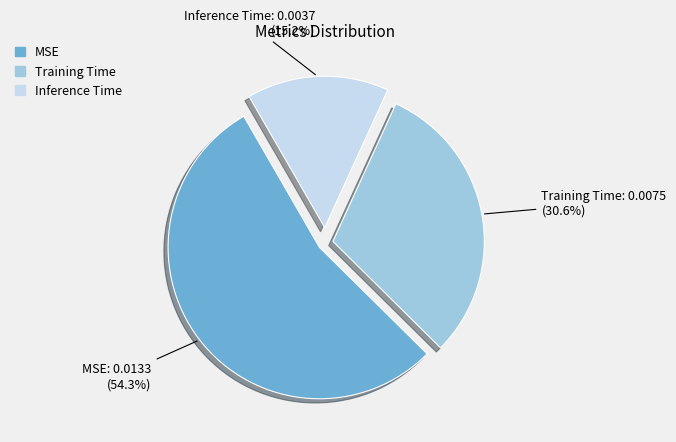

What percentage do Training Time and MSE together represent?

84.8%